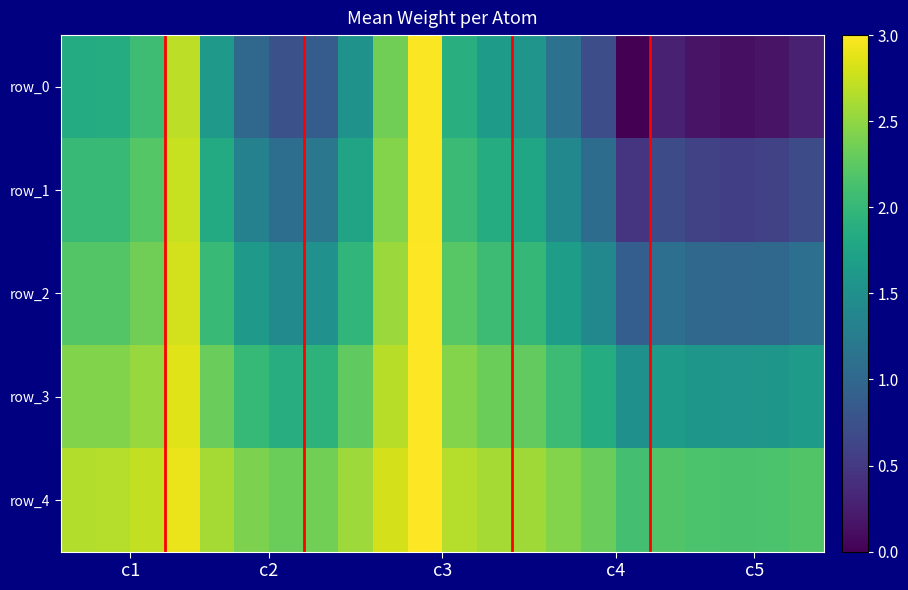

What is the sum of all row_4 values?

54.6